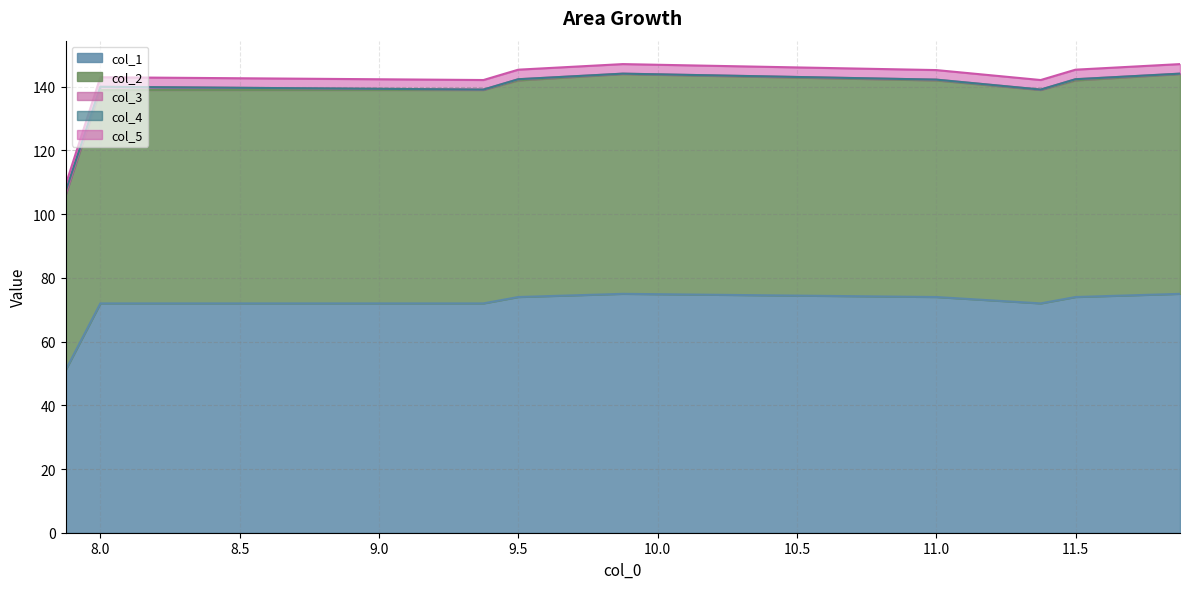

What is the value of the col_5 point at the 2nd from the left?

143.0